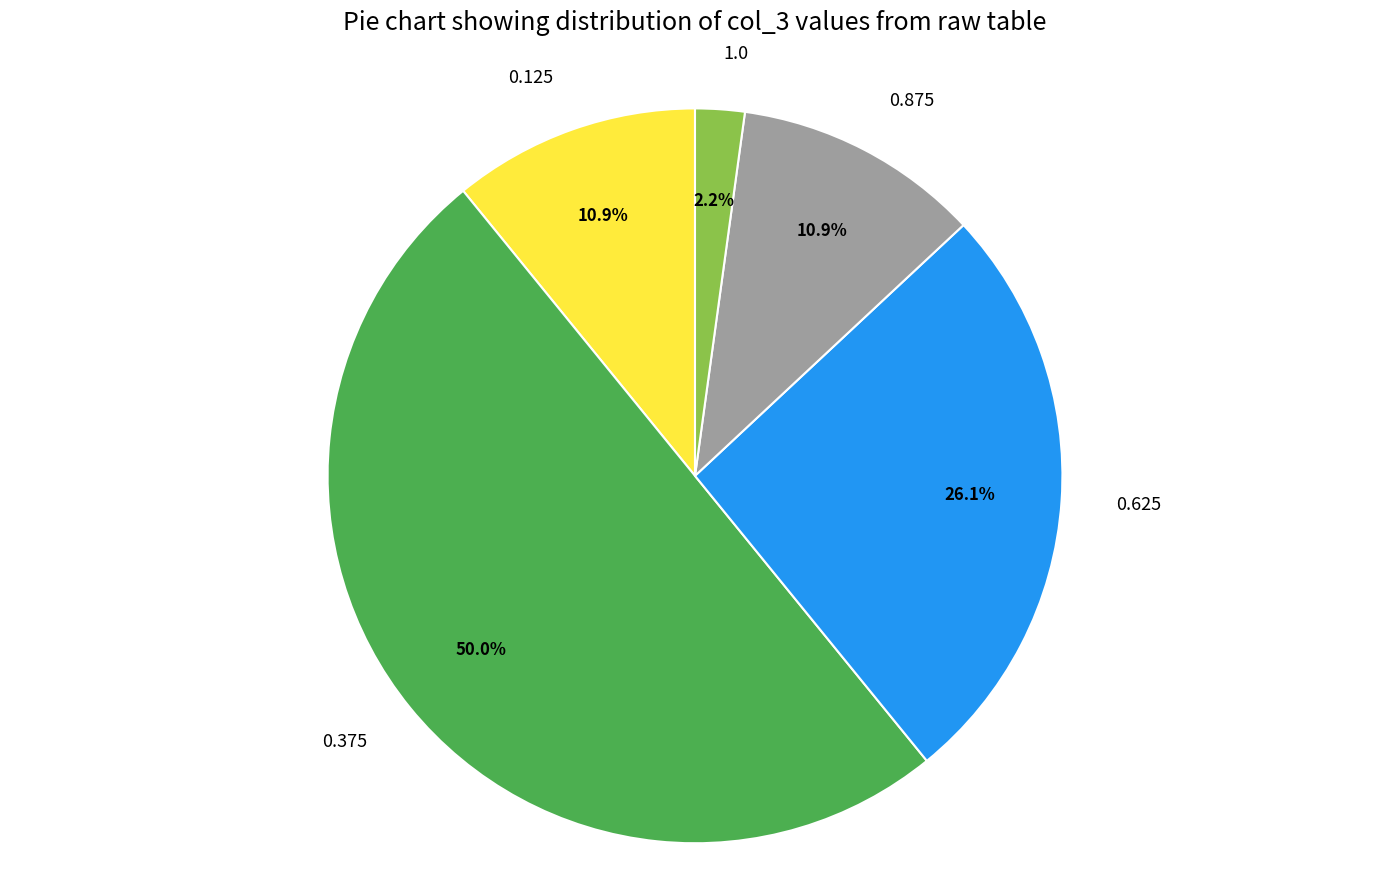

Count the number of slices in the pie.

5